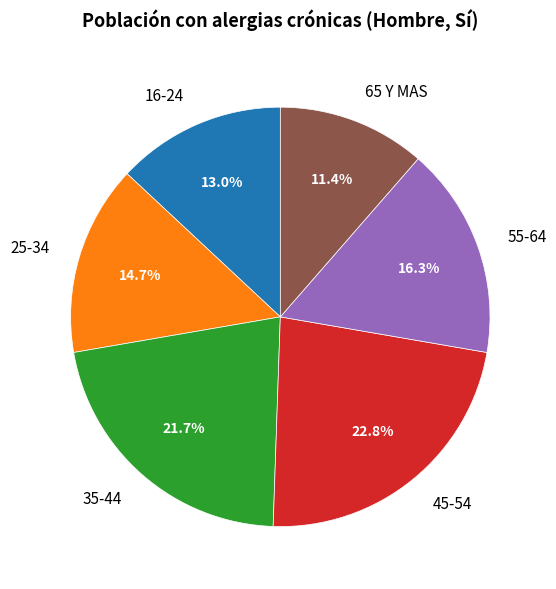

The 35-44 slice represents 22% of the pie. True or false?

True